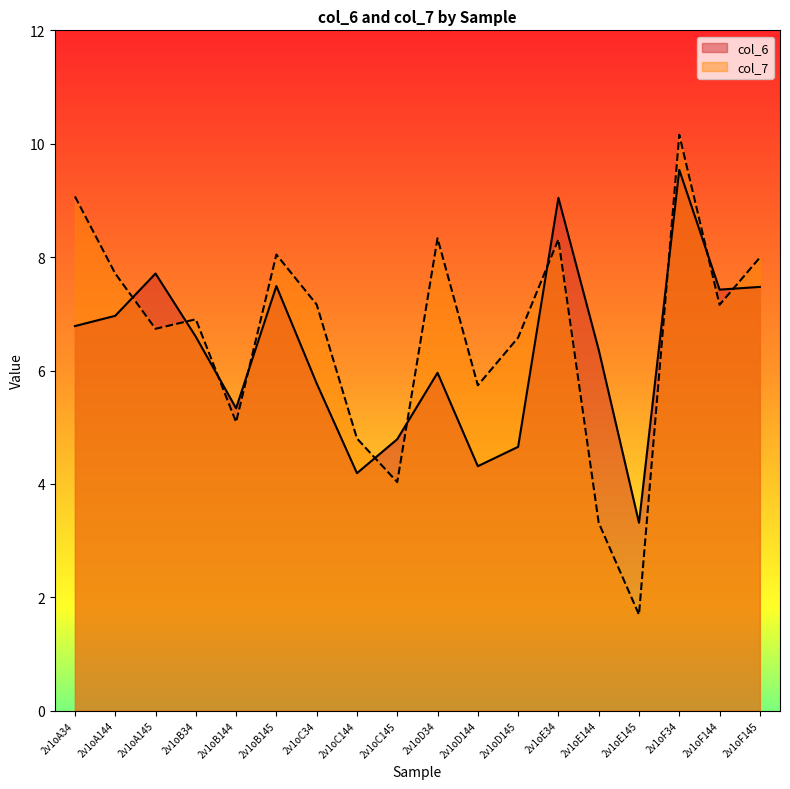

Rank the categories by col_7 value from lowest to highest.

2v1oE145, 2v1oE144, 2v1oC145, 2v1oC144, 2v1oB144, 2v1oD144, 2v1oD145, 2v1oA145, 2v1oB34, 2v1oF144, 2v1oC34, 2v1oA144, 2v1oF145, 2v1oB145, 2v1oE34, 2v1oD34, 2v1oA34, 2v1oF34